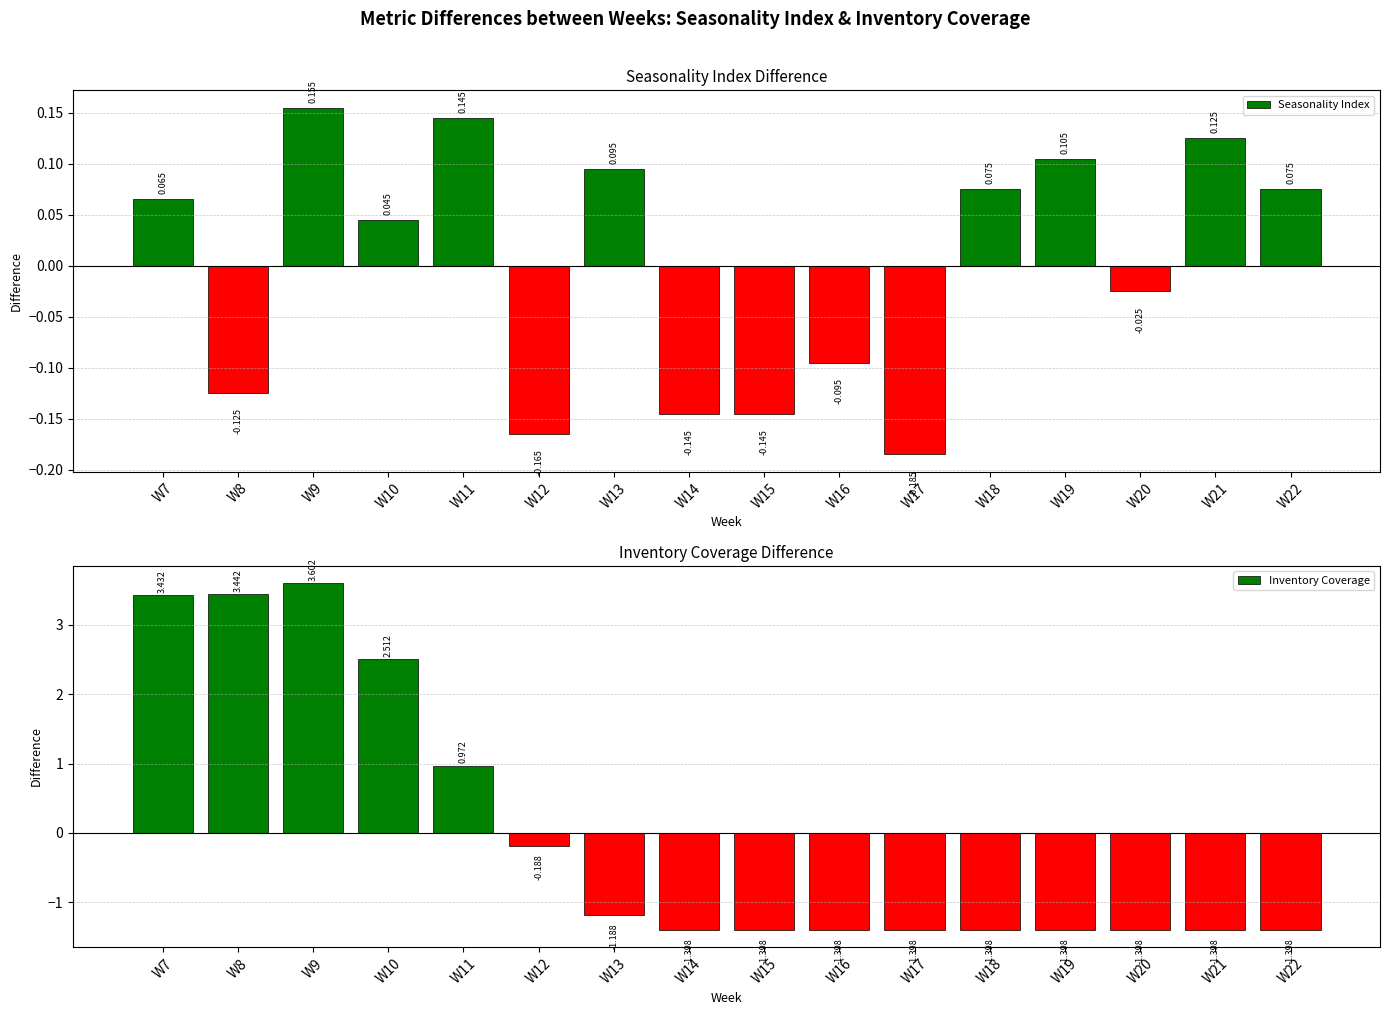

How many data points in Seasonality Index are less than 0?

7